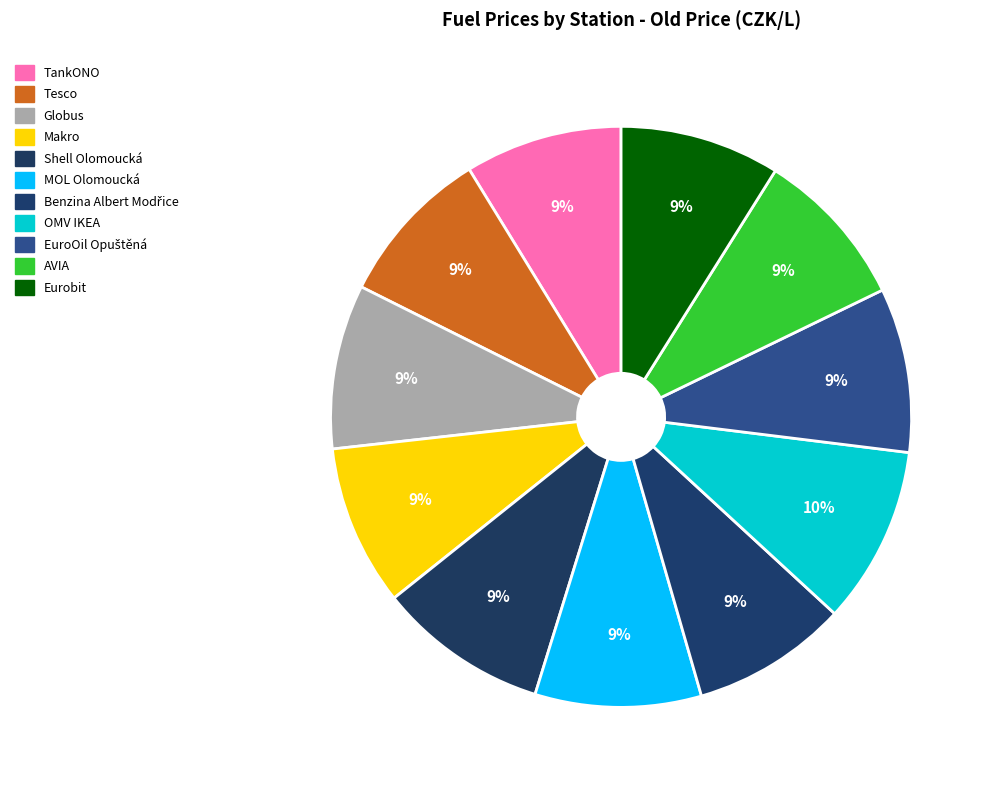

Which slice is the largest?

OMV IKEA